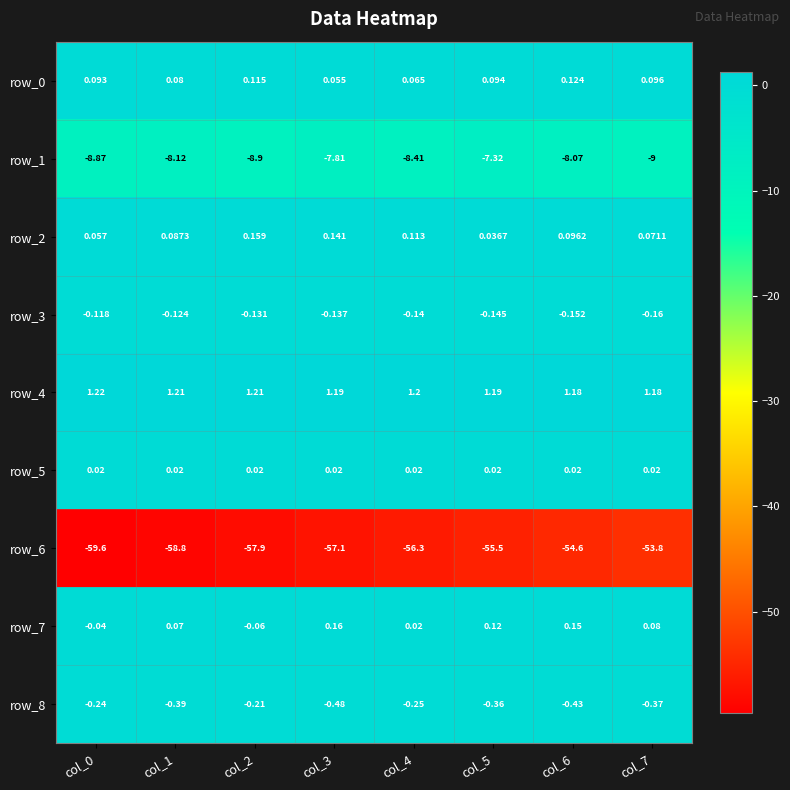

Is the value of row_0 at col_2 greater than the value of row_7 at col_5?

No